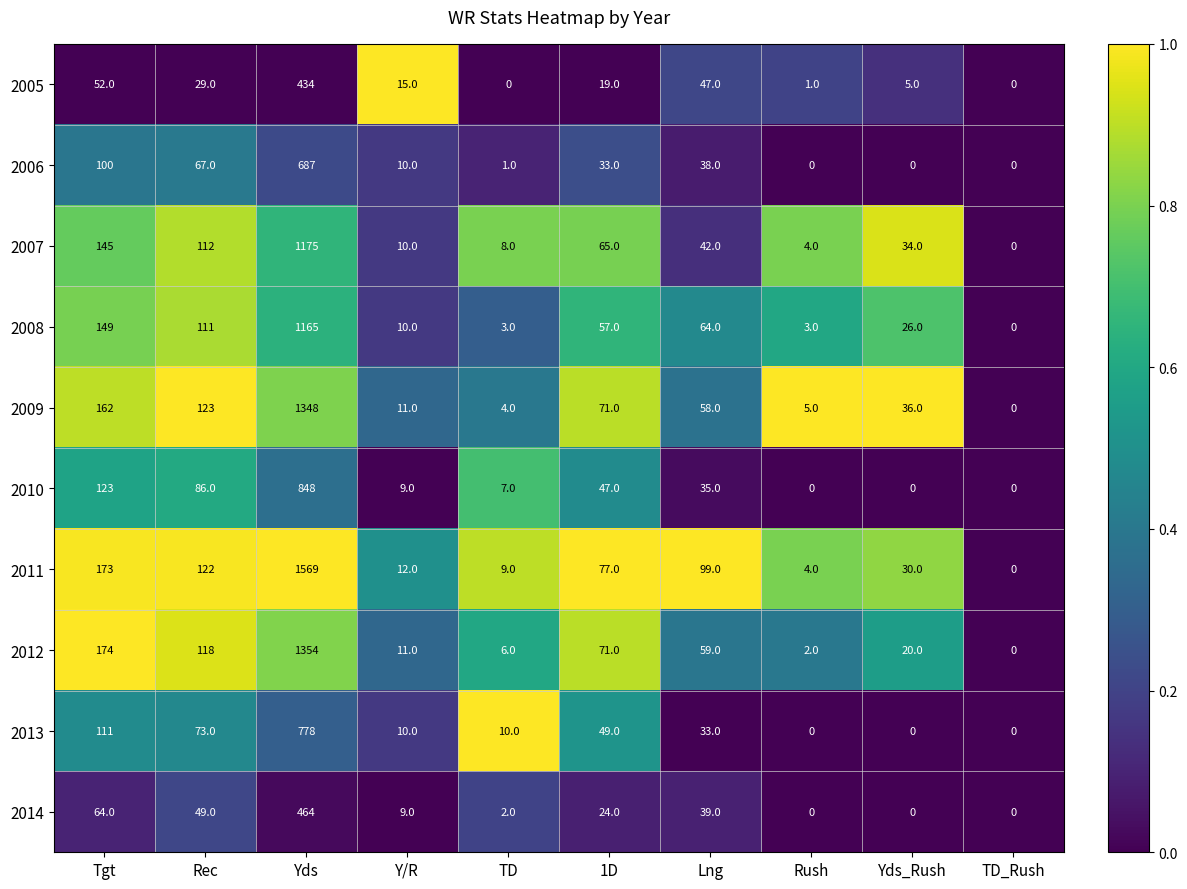

What is the greatest value displayed?

1569